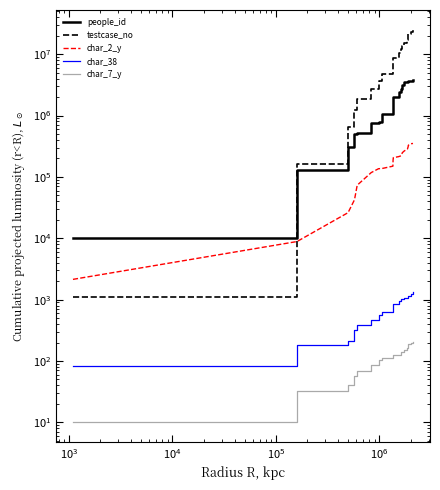

True or false: testcase_no and char_7_y intersect in this chart.

False